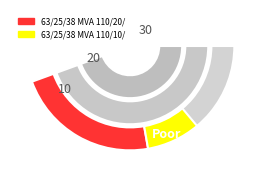

Approximately how many times larger is the value at 63/25/38 MVA 110/10/10 kV compared to 63/25/38 MVA 110/20/10 kV?

0.5